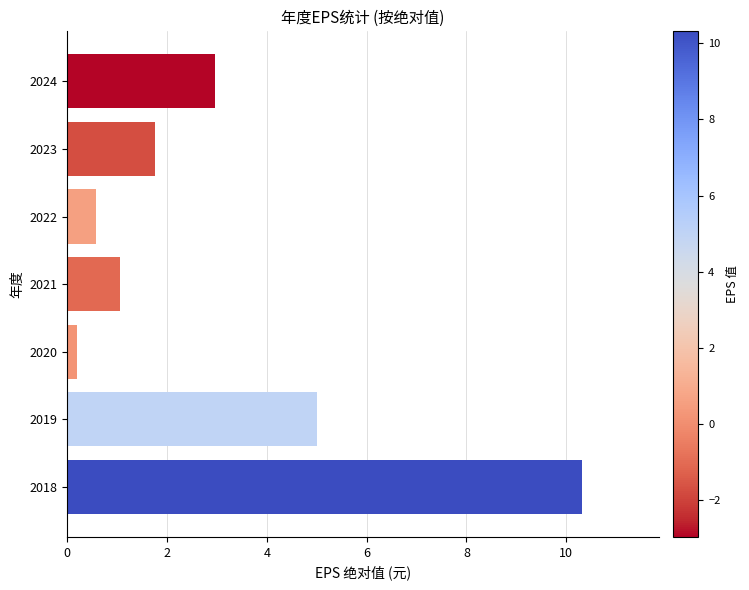

What is the greatest value displayed?

10.3